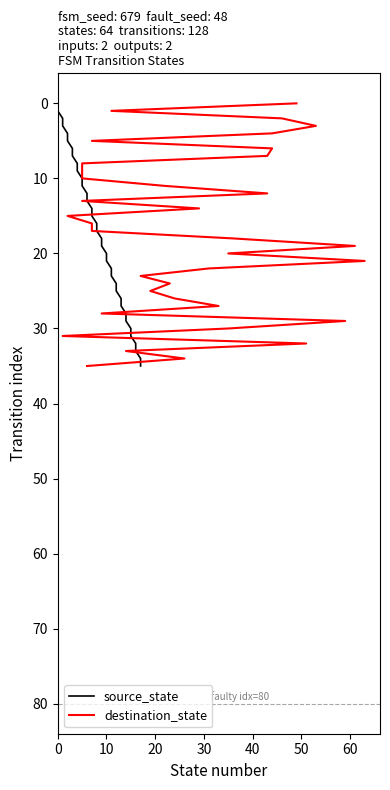

True or false: source_state has more than 0 interior local peaks.

False